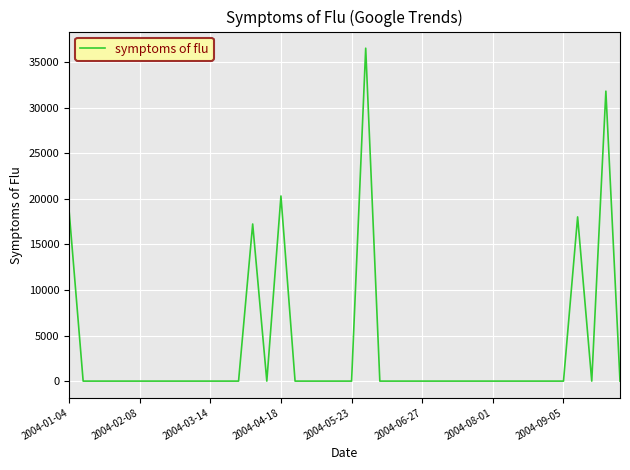

What is the sum of all values?

142722.4